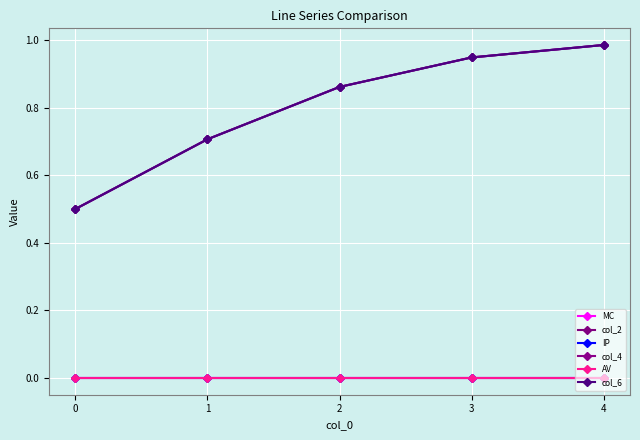

The value of col_6 at 3 is 0.6. True or false?

False